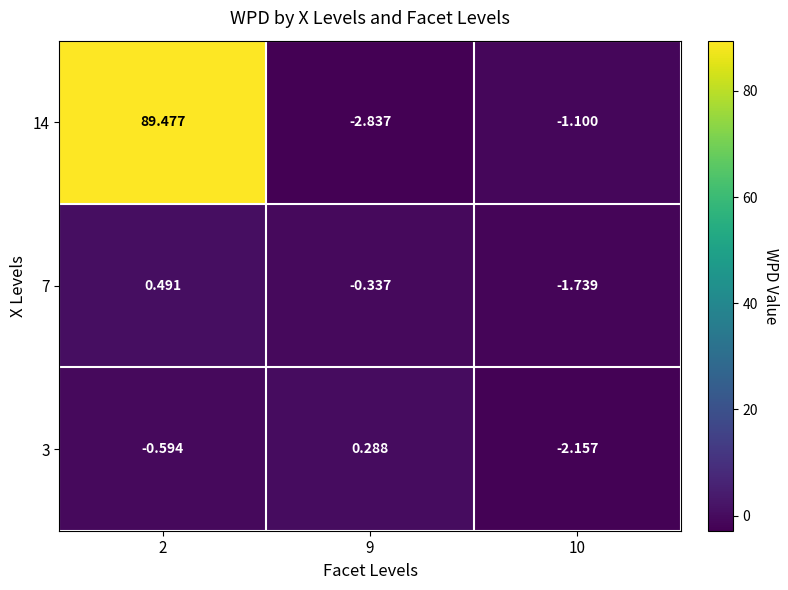

Is the value of 7 at 2 greater than the value of 14 at 9?

Yes